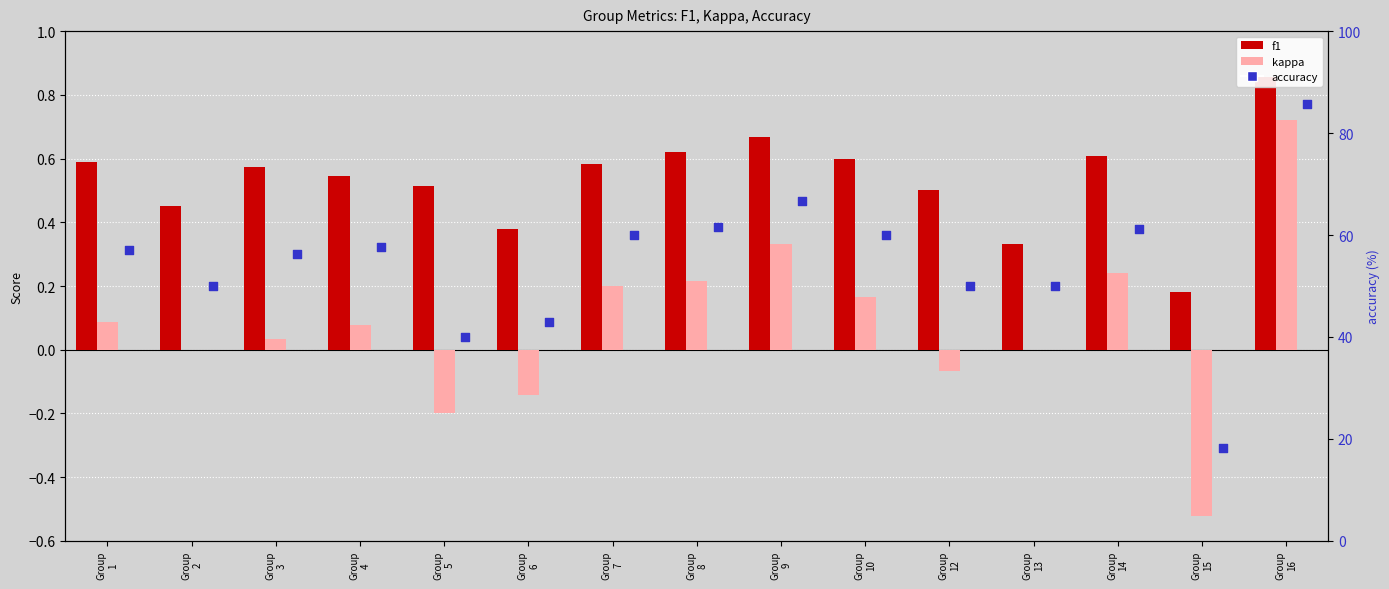

What are all the series names shown in the legend?

f1, kappa, accuracy